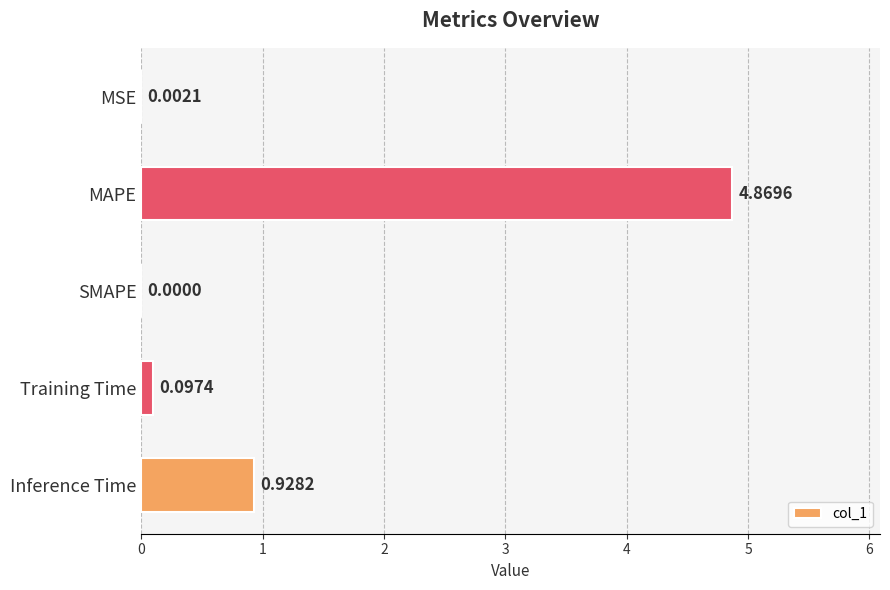

Which label corresponds to the largest value in the chart?

MAPE